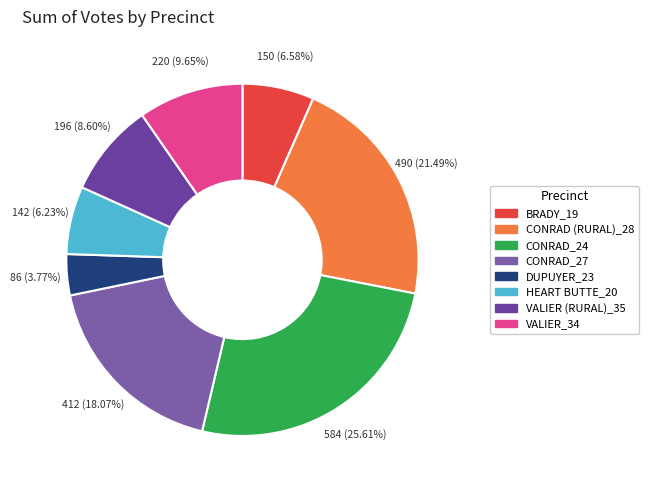

What is the largest slice in the pie chart?

CONRAD_24